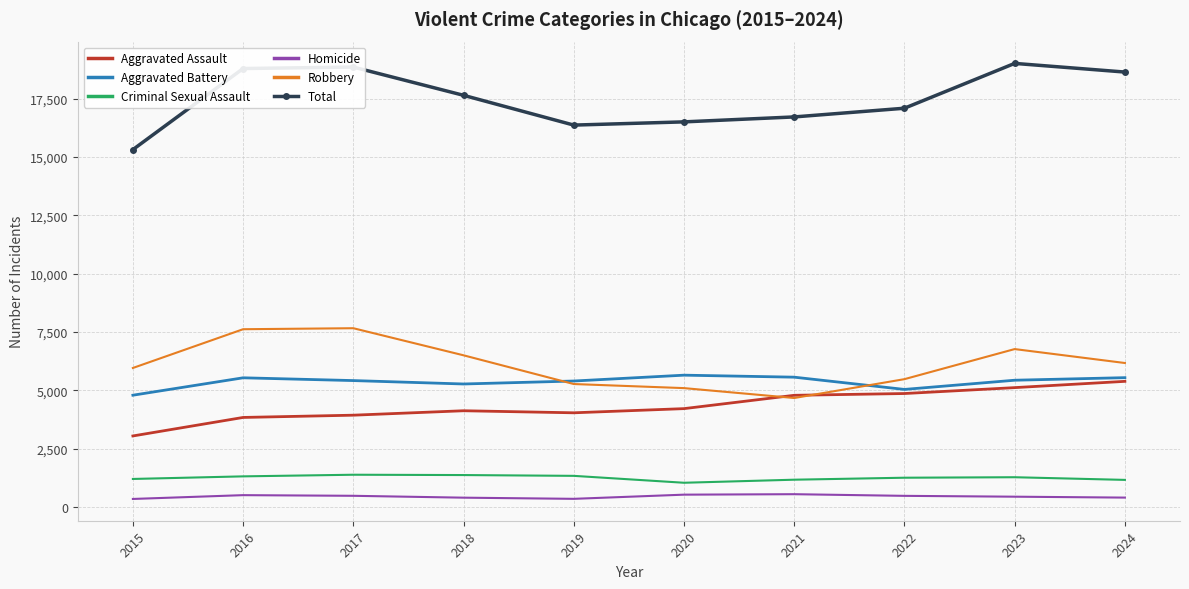

At how many categories does at least one series exceed 10120?

10